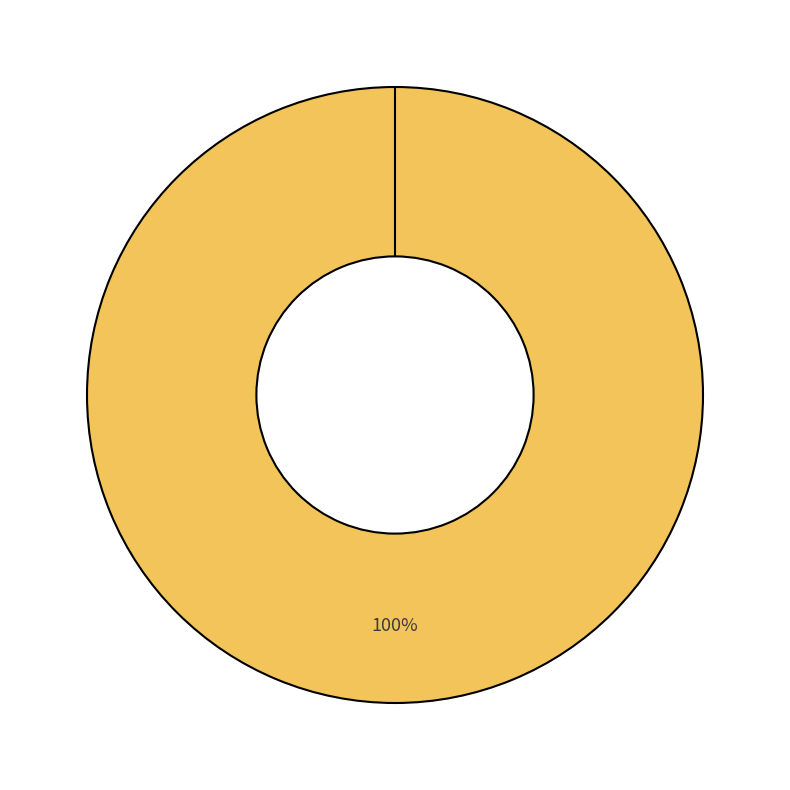

Does count represent more than half of the total?

Yes